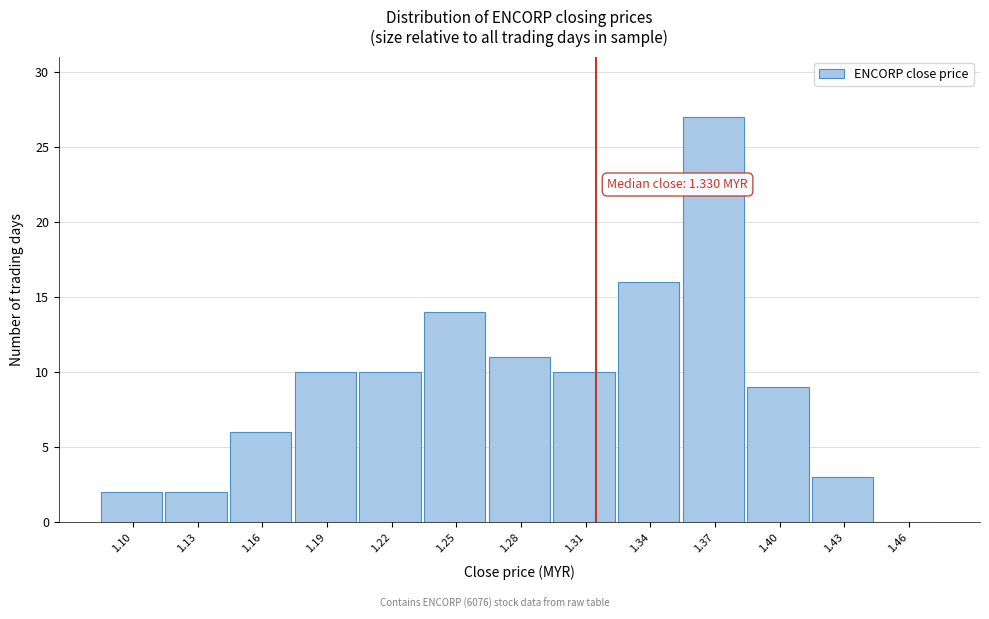

Reading left to right, what are all the values shown in this chart?

1.10=2	1.13=2	1.16=6	1.19=10	1.22=10	1.25=14	1.28=11	1.31=10	1.34=16	1.37=27	1.40=9	1.43=3	1.46=0